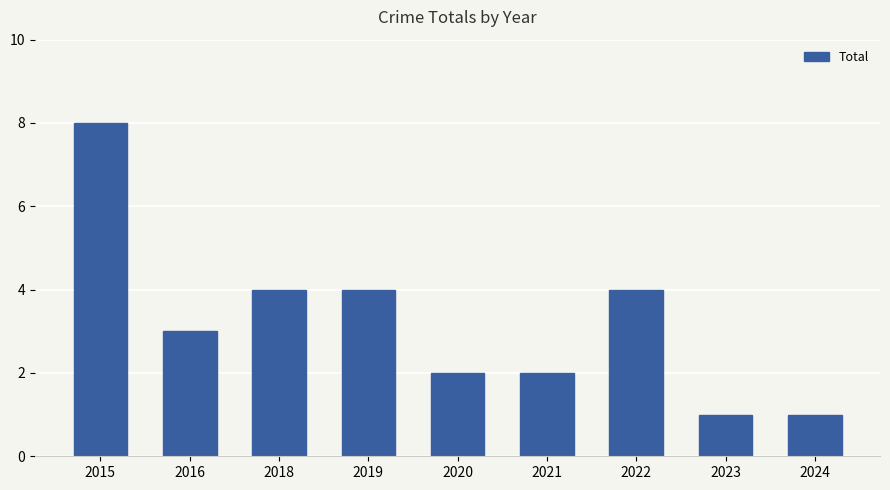

Is it true that the value at 2023 is 1?

True